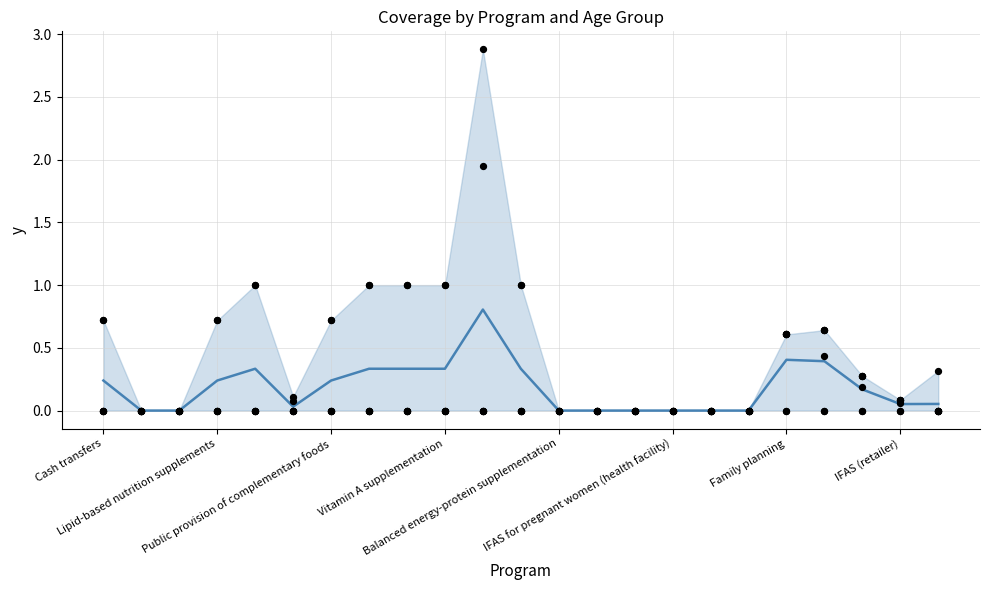

At how many categories does at least one series exceed 2?

1